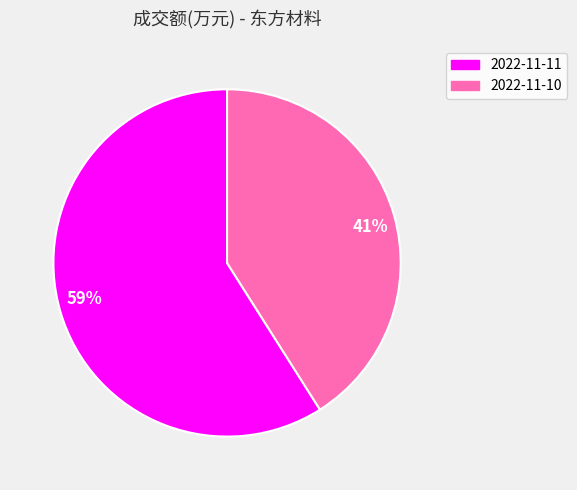

How many segments does this pie chart have?

2